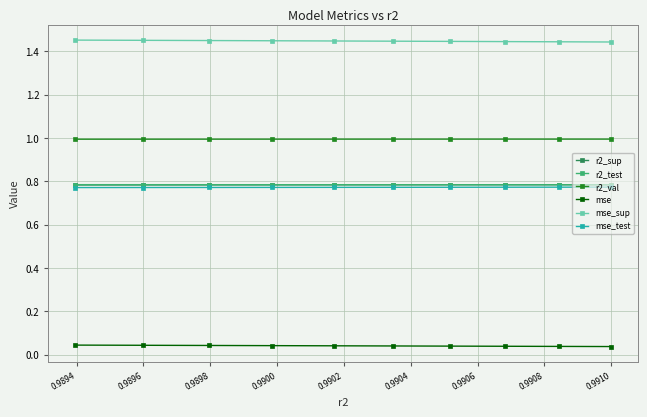

What is the average value of the r2_val series?

1.0